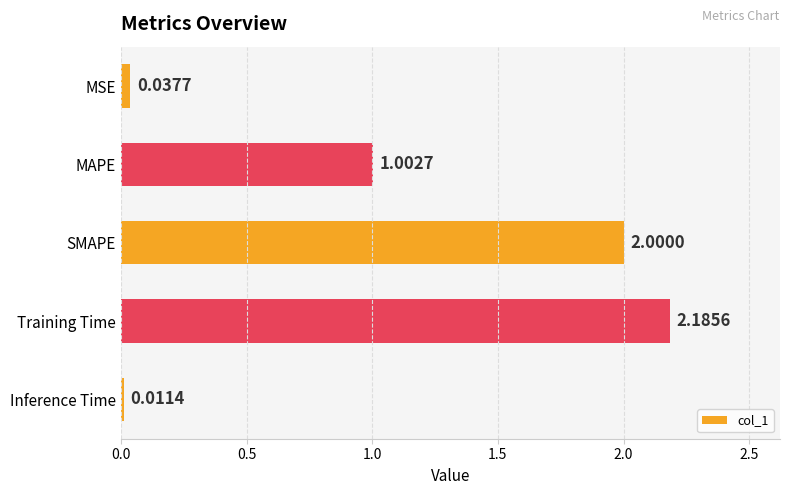

What is the change in value from MAPE to Training Time?

+1.2